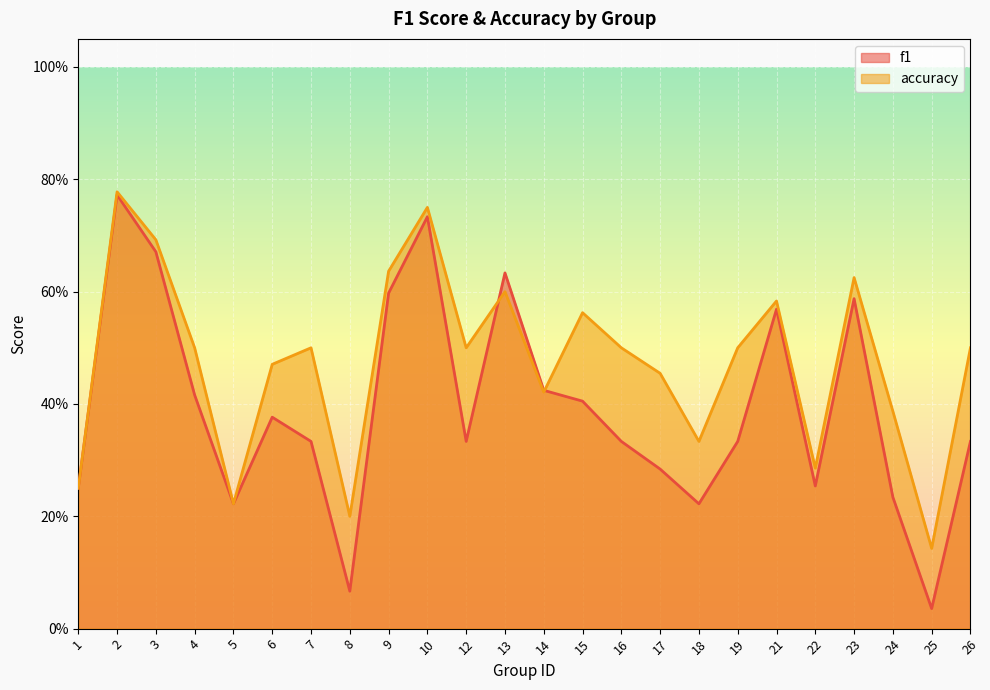

True or false: accuracy and f1 cross at least once.

True